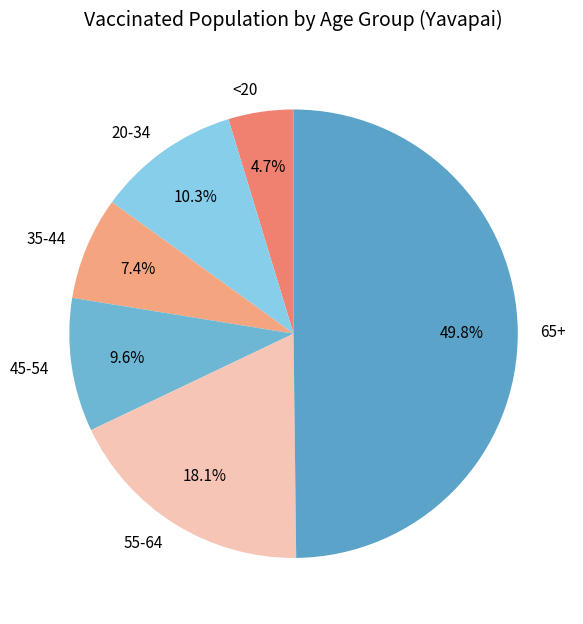

How many slices are in this pie chart?

6